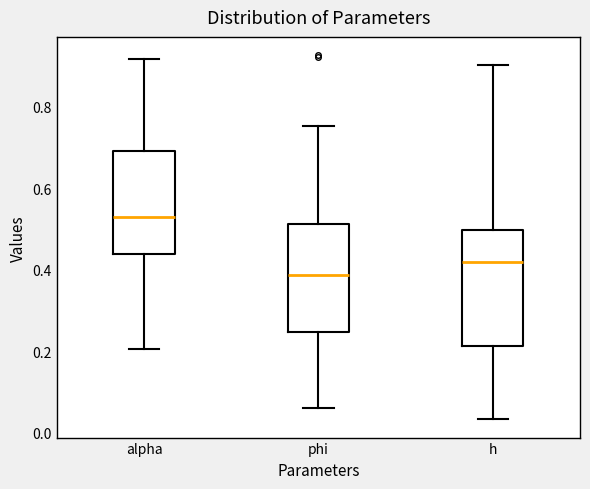

Reading left to right, read every box against the y-axis: the position of its median line, the range the box covers, and the ends of its whiskers. The values are not printed on the chart, so give them approximately, as read against the axis.

alpha: median 0.54, box 0.44 to 0.70, whiskers 0.20 to 0.92
phi: median 0.38, box 0.24 to 0.52, whiskers 0.06 to 0.76
h: median 0.42, box 0.22 to 0.50, whiskers 0.04 to 0.90